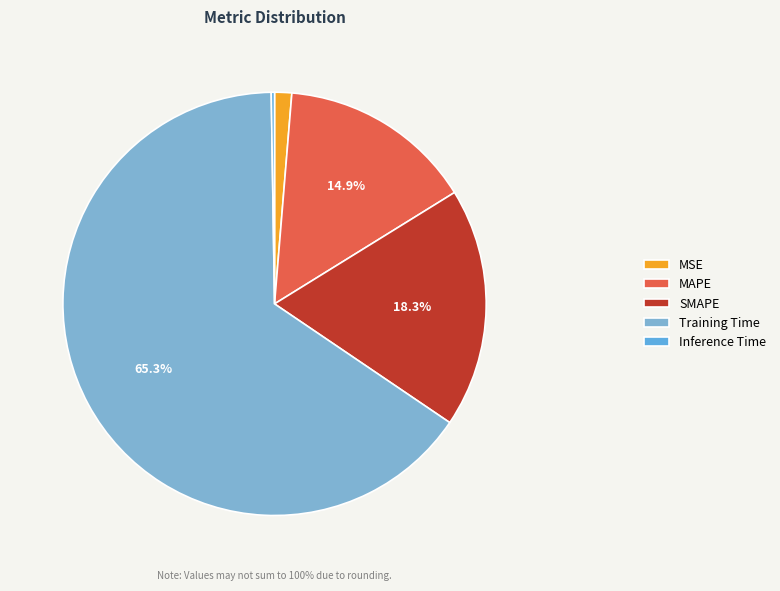

To the nearest percent, what is the difference between the largest and smallest slice percentages?

65%